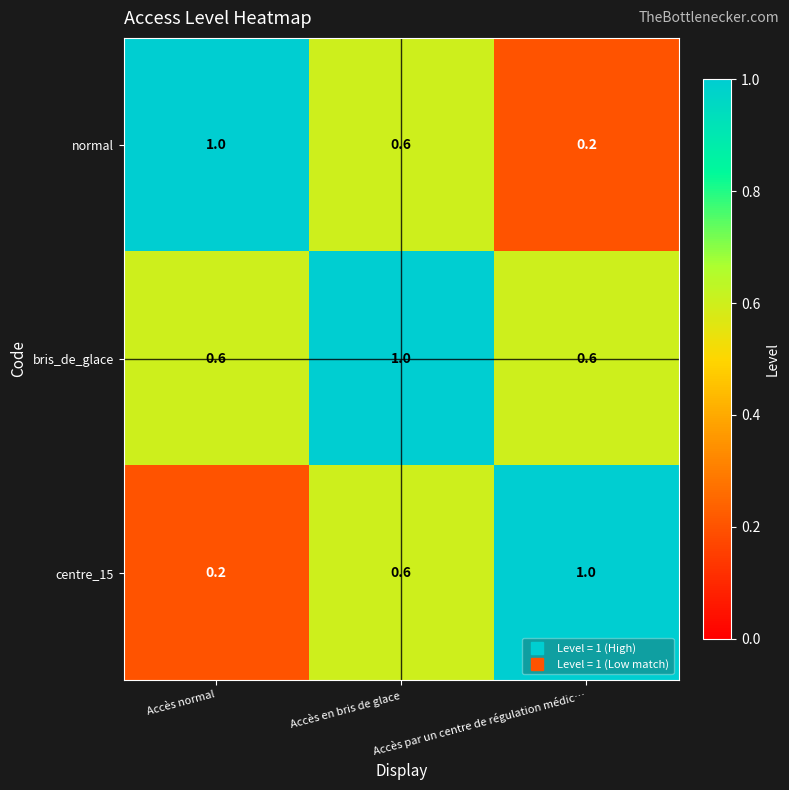

At how many categories does at least one series exceed 0?

3